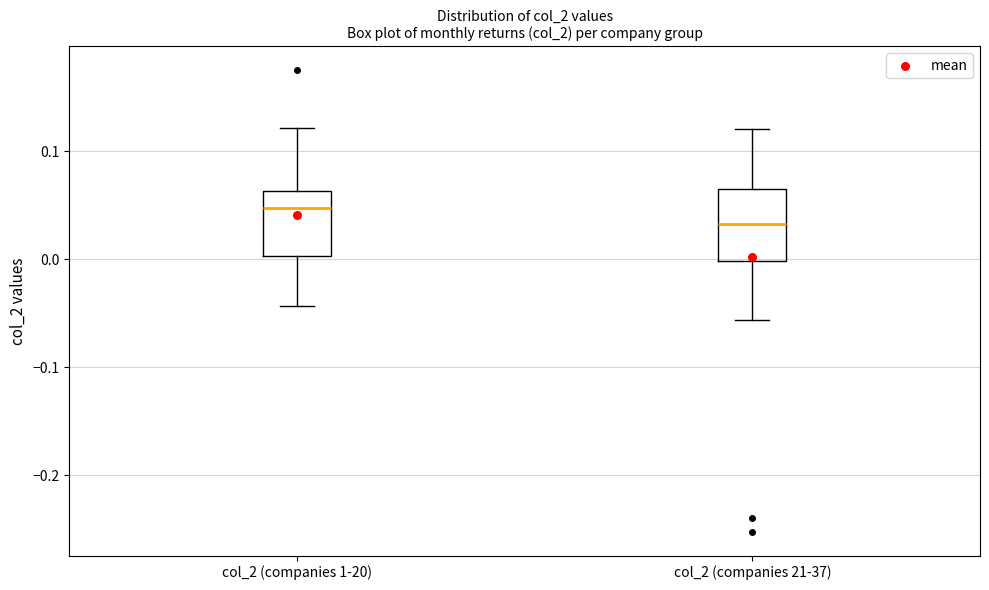

Reading left to right, transcribe this box plot: for each box, give where its median line is, the range the box spans, and where its two whiskers end, as read against the y-axis. The values are not printed on the chart, so give them approximately, as read against the axis.

col_2 (companies 1-20): median 0.05, box 0.00 to 0.06, whiskers -0.04 to 0.12
col_2 (companies 21-37): median 0.03, box 0.00 to 0.07, whiskers -0.06 to 0.12